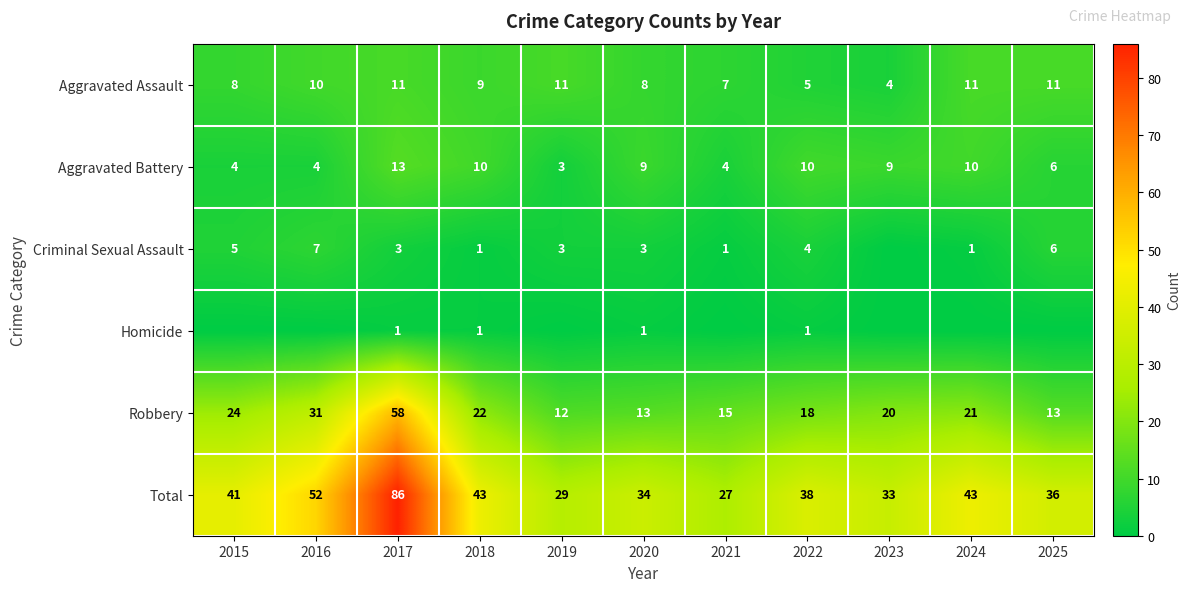

What is the total value across all series at 2025?

72